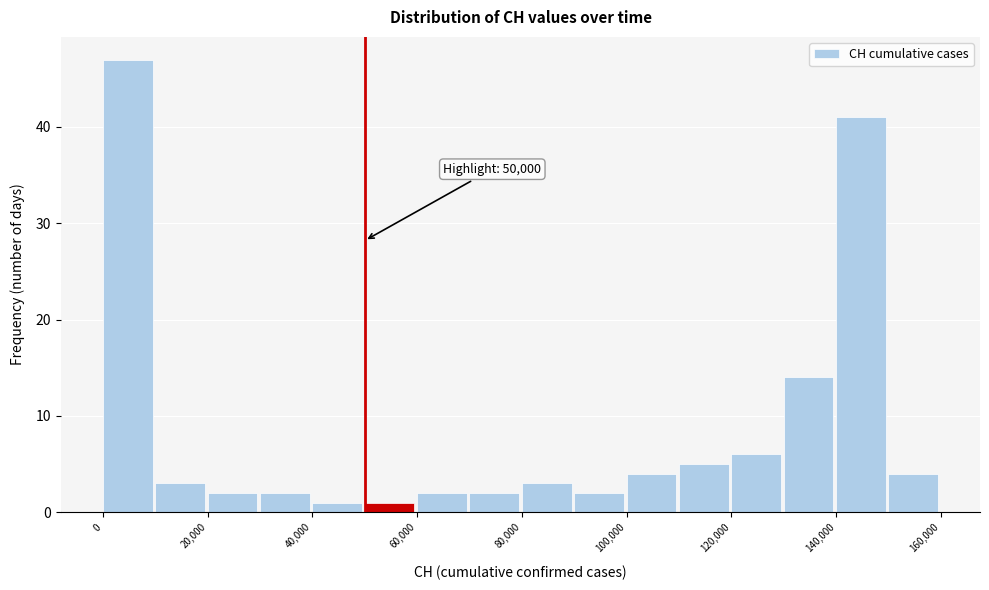

Over which range of the x-axis is the bar tallest?

0 to 10000